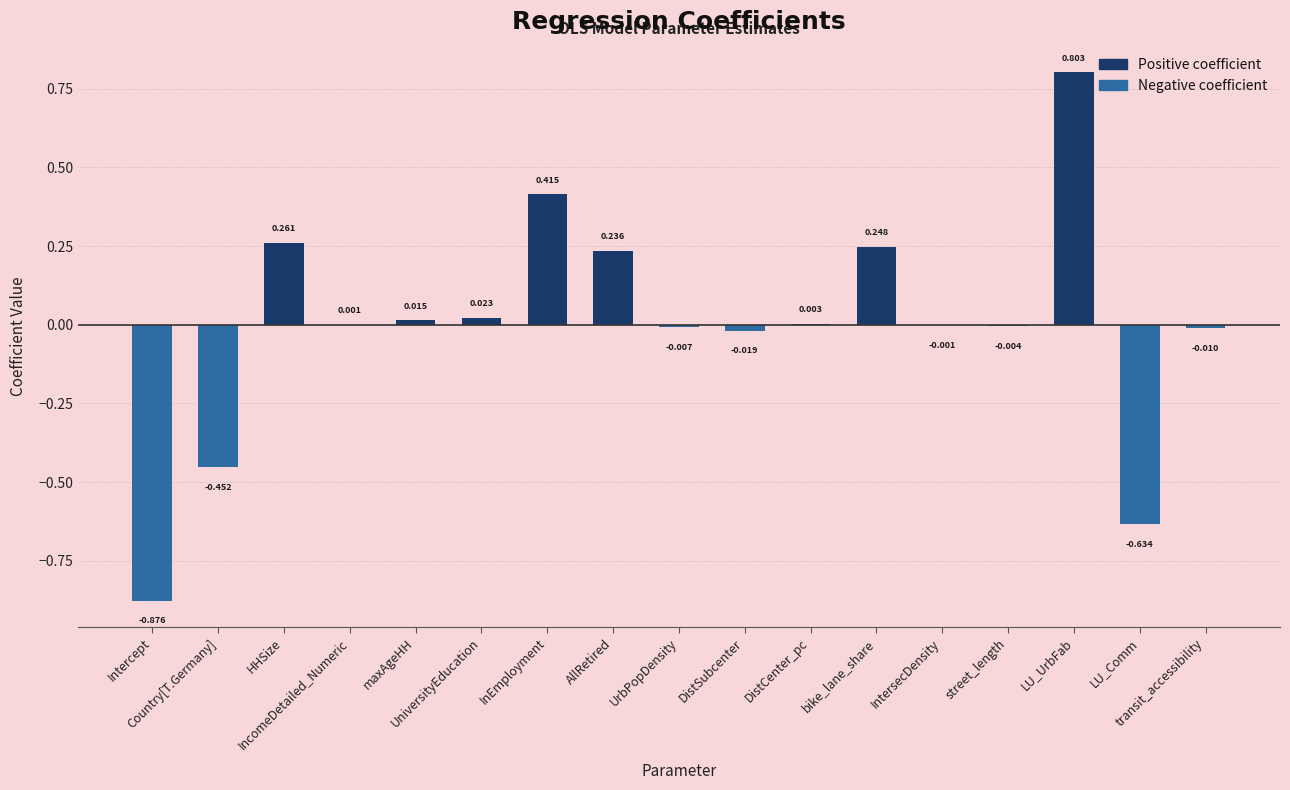

What is the minimum value shown in the chart?

-0.9